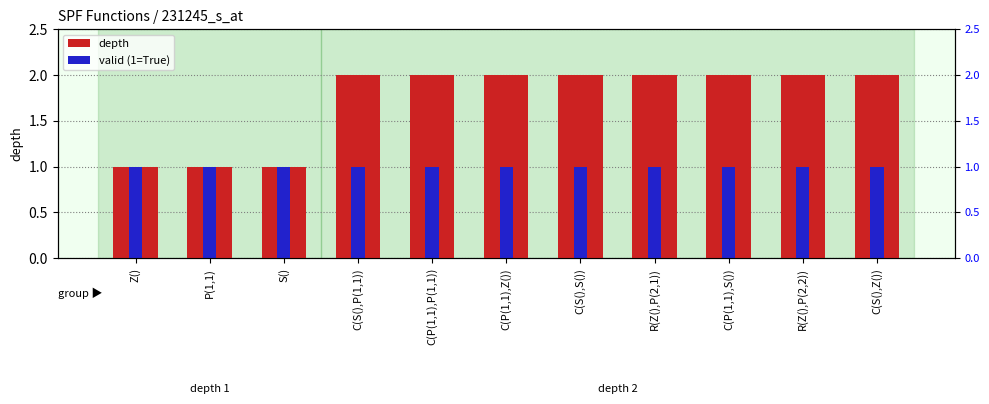

How many groups of bars are there?

11